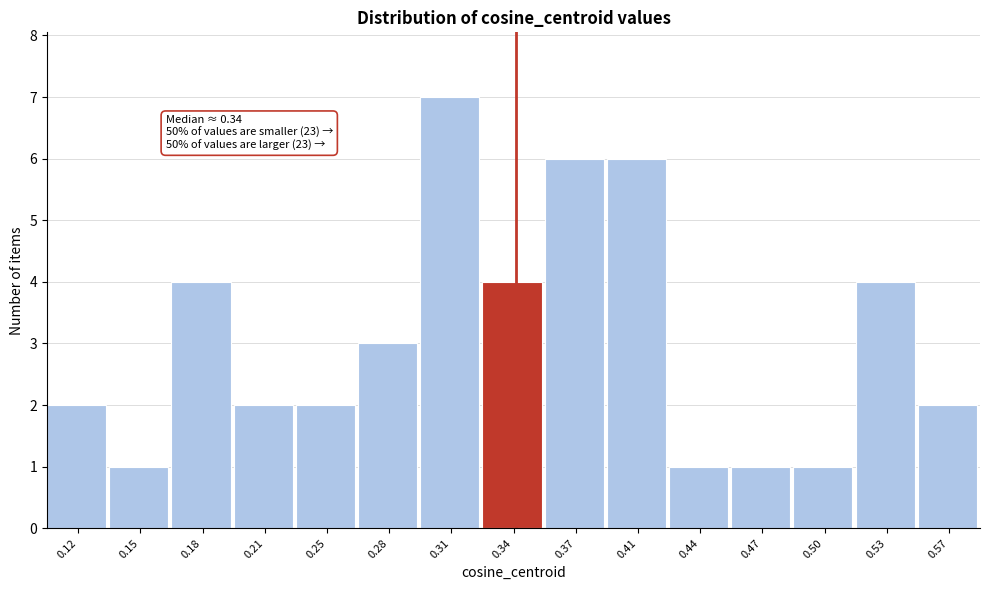

Which range on the x-axis has the tallest bar?

0.295 to 0.325